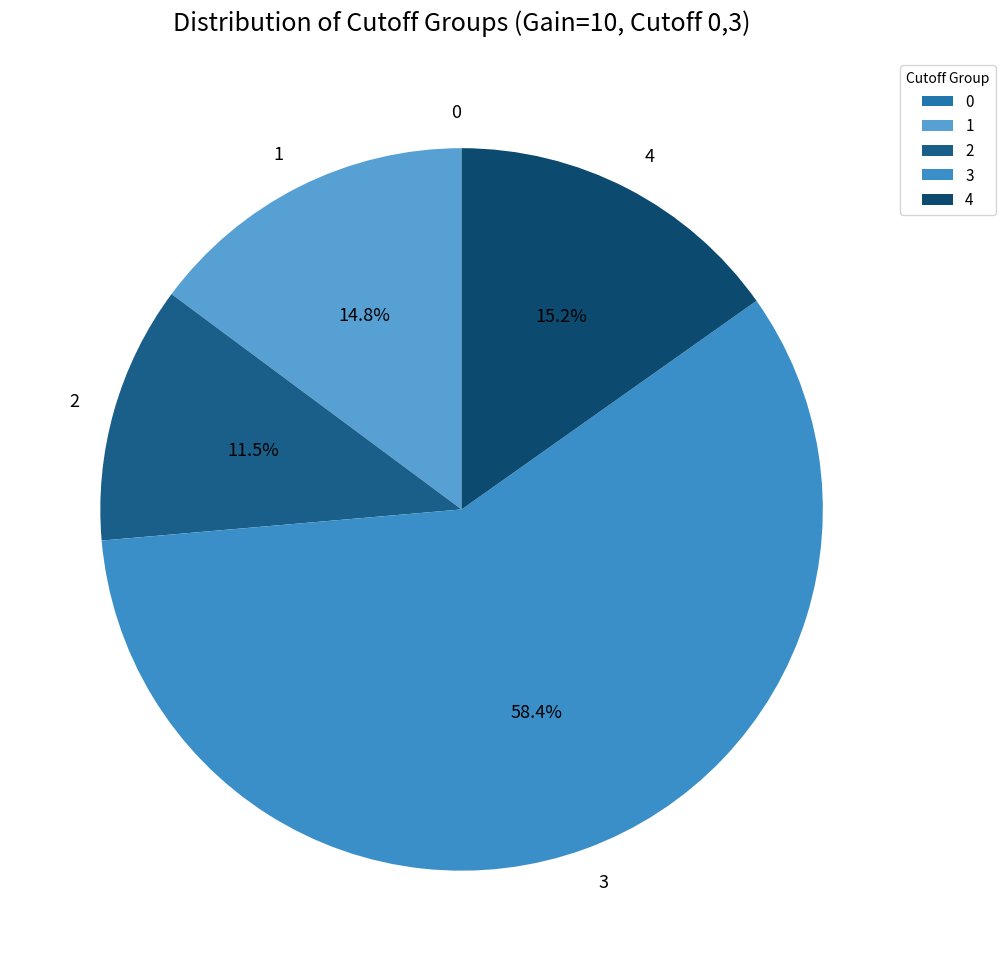

What is the majority slice?

3